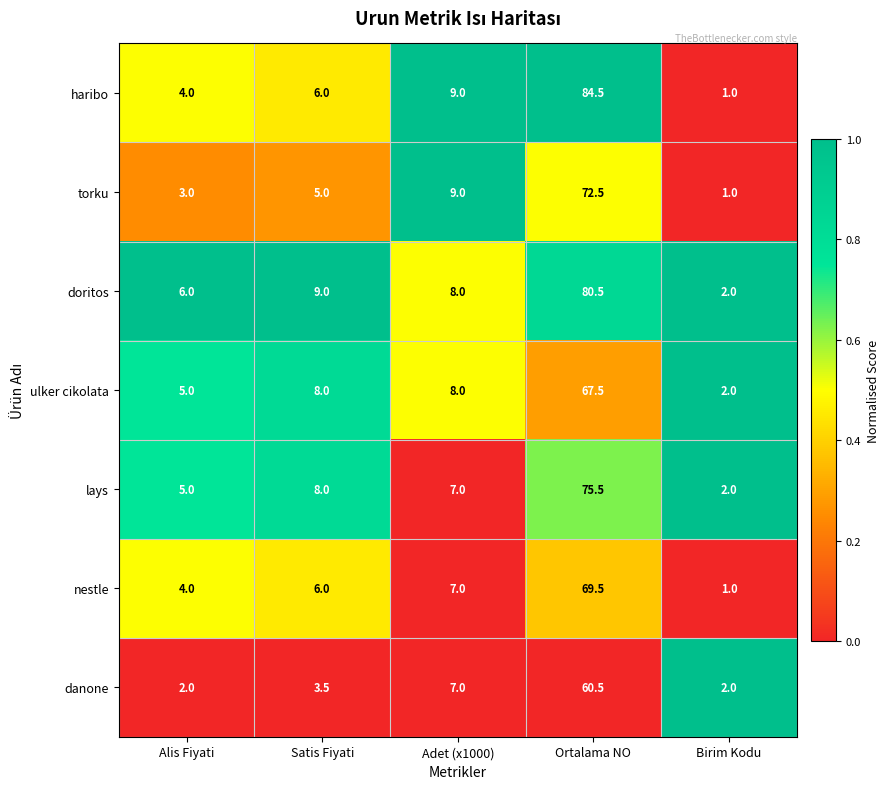

Read the nestle value at Ortalama NO.

69.5